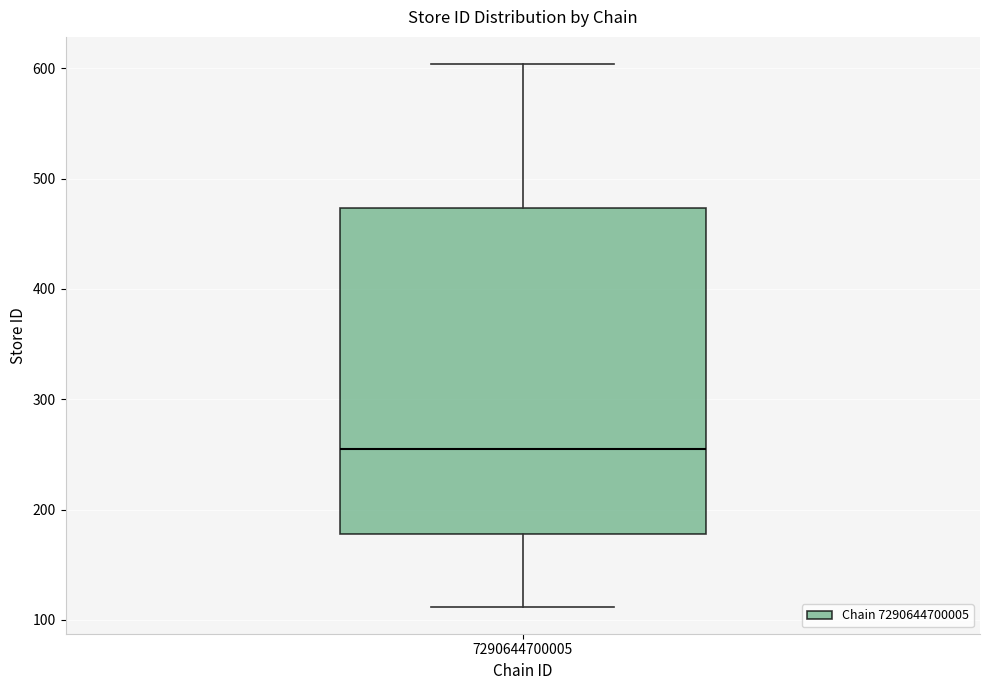

Read this box plot against the y-axis: the position of the median line, the range covered by the box, and the ends of both whiskers. The values are not printed on the chart, so give them approximately, as read against the axis.

median 260, box 180 to 470, whiskers 110 to 600